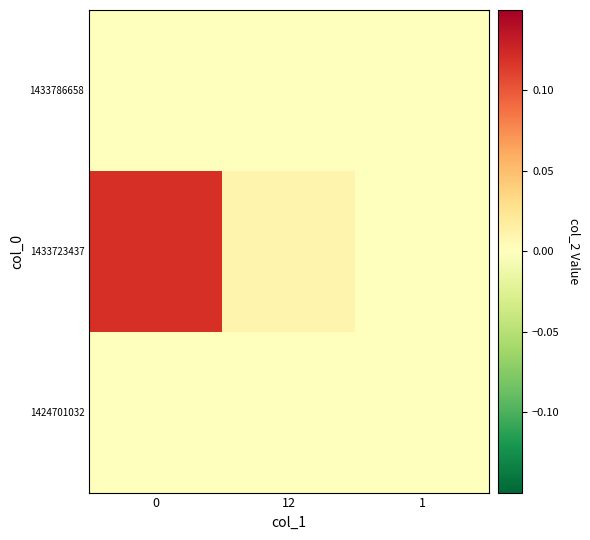

Which series has the largest total across all categories?

row_1